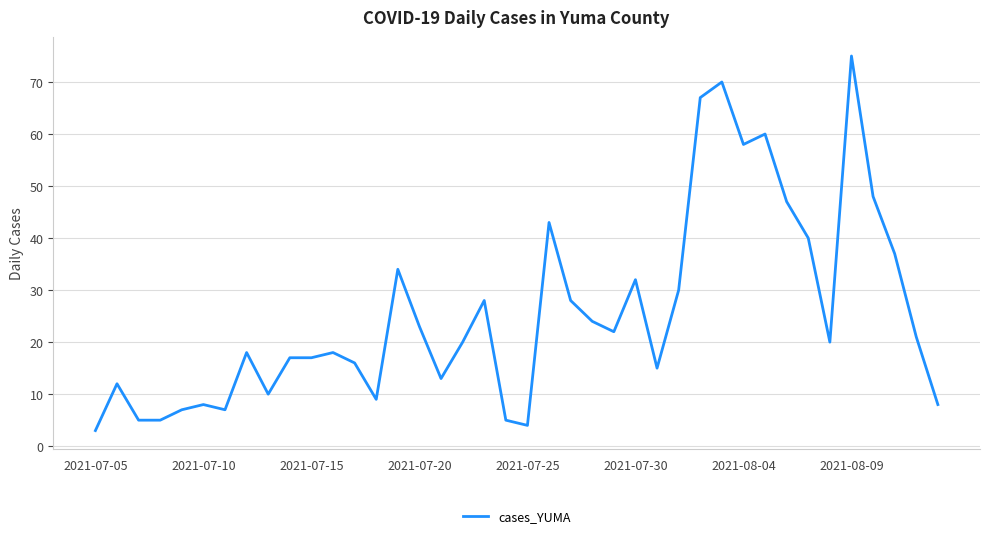

What is the greatest value displayed?

75